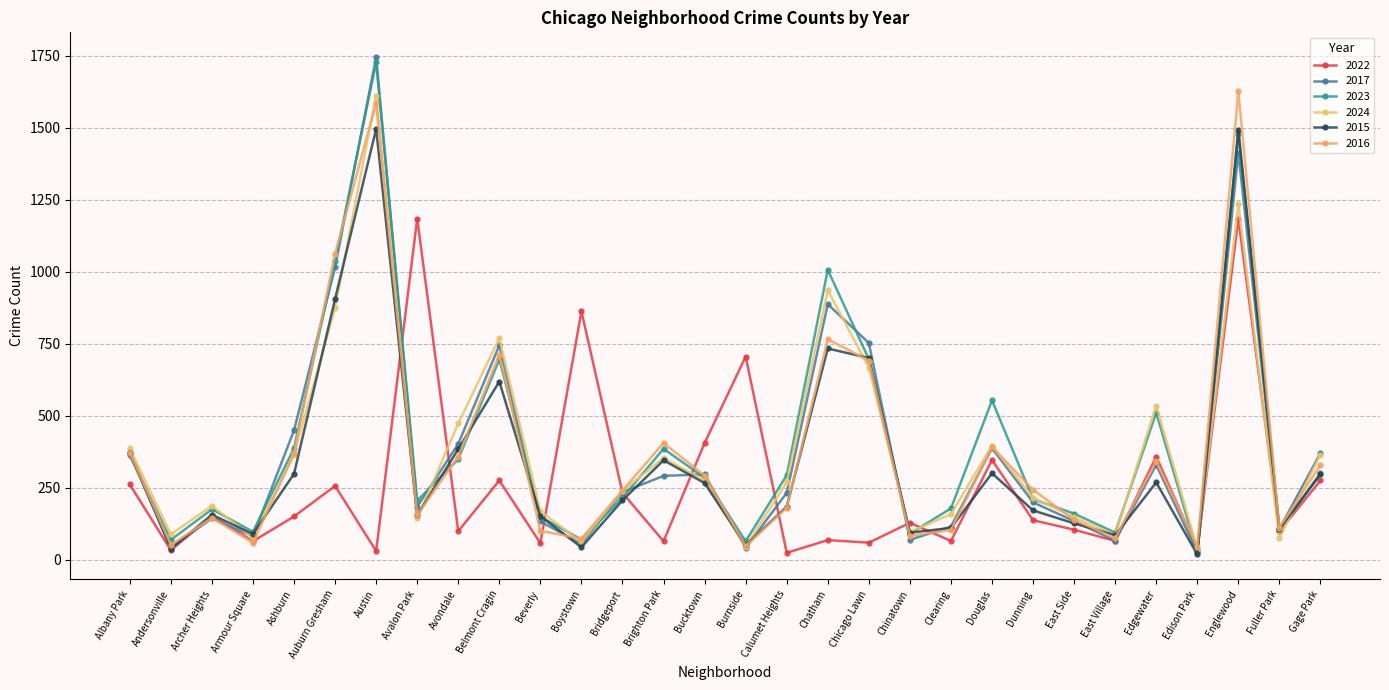

Which series changed the most between Beverly and Englewood?

2016